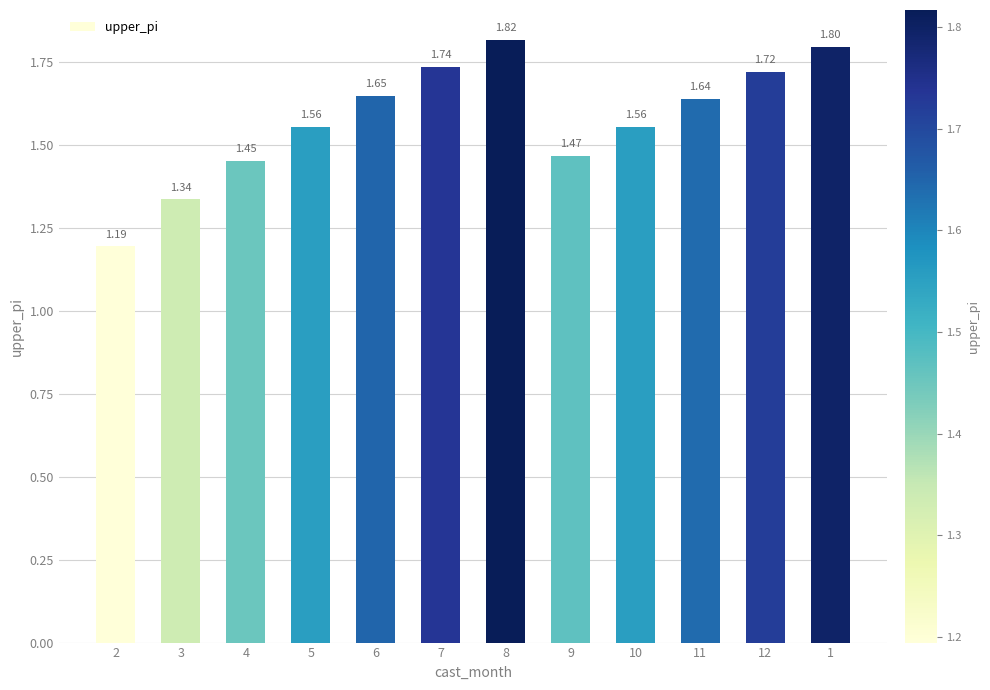

What is the smallest value displayed?

1.2